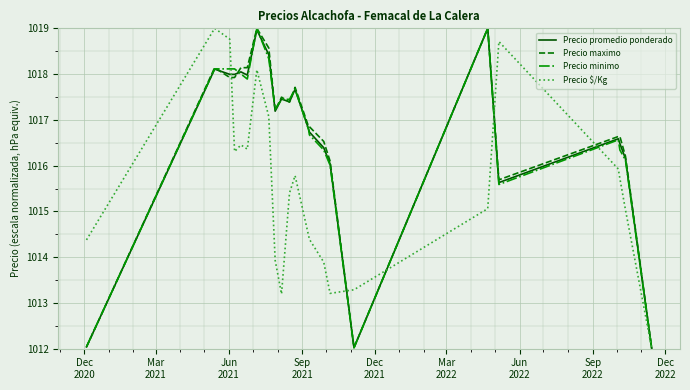

What is the greatest value displayed?

1019.0